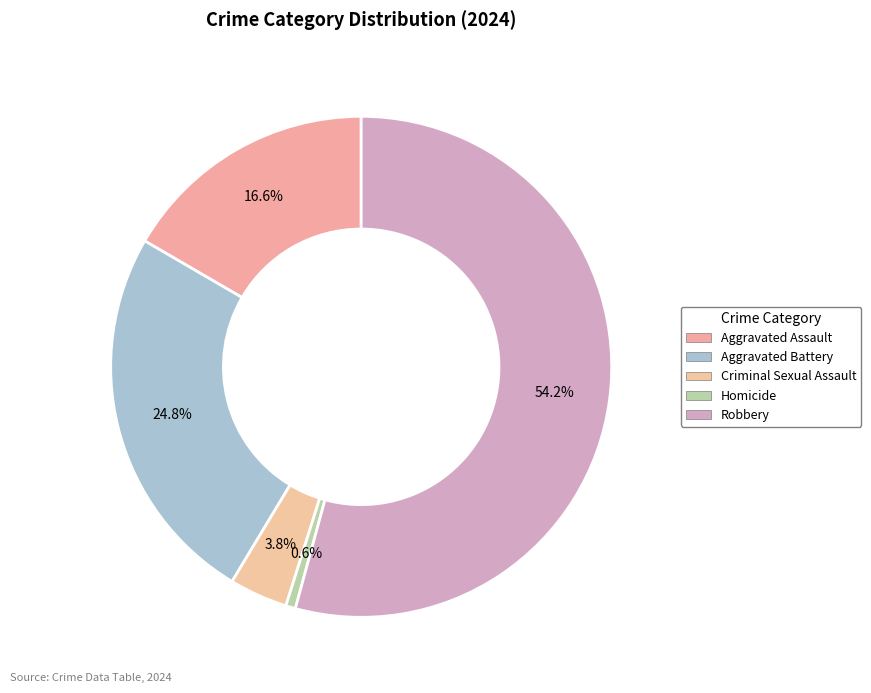

The Homicide slice represents 1% of the pie. True or false?

True